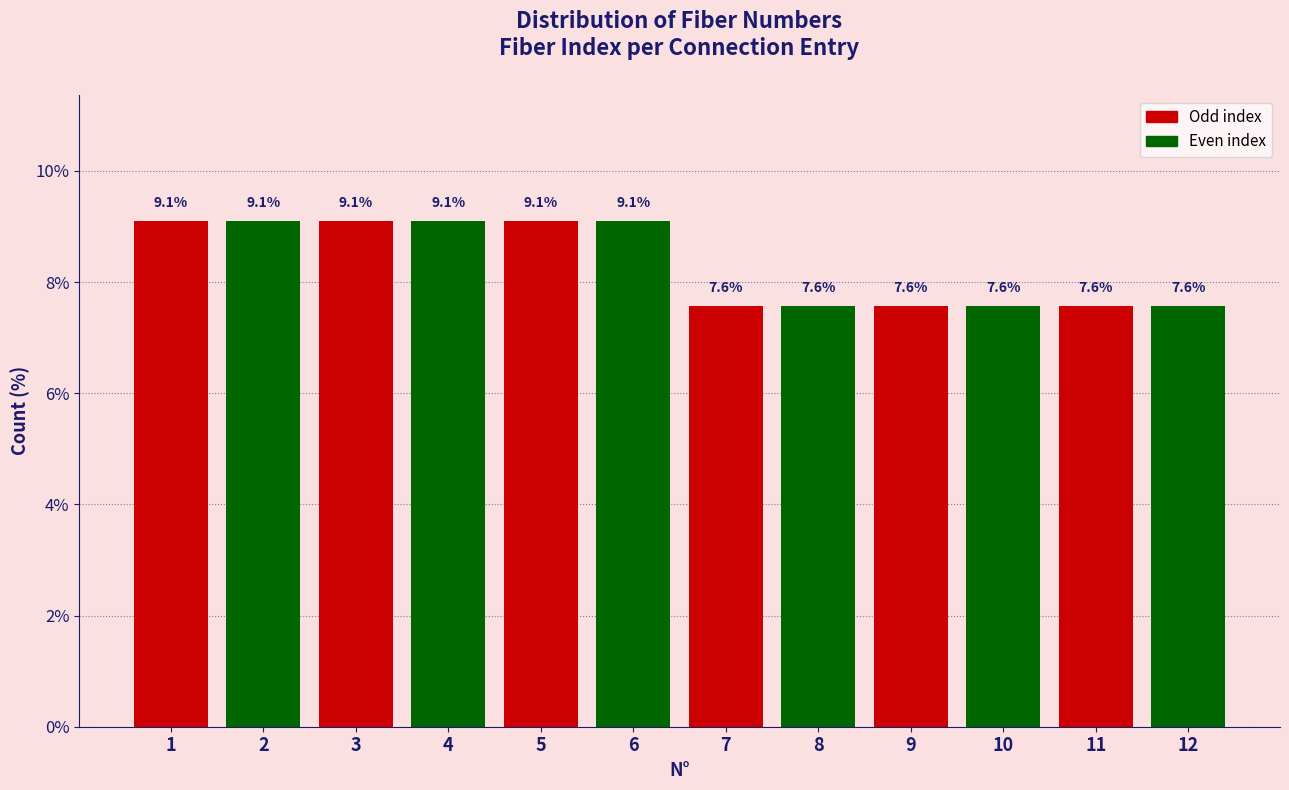

Reading right to left, what are all the values shown in this chart?

12=7.6	11=7.6	10=7.6	9=7.6	8=7.6	7=7.6	6=9.1	5=9.1	4=9.1	3=9.1	2=9.1	1=9.1